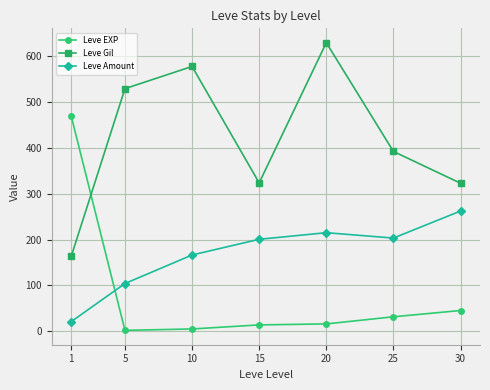

What is the value of the Leve Amount point at the 7th from the left?

262.0